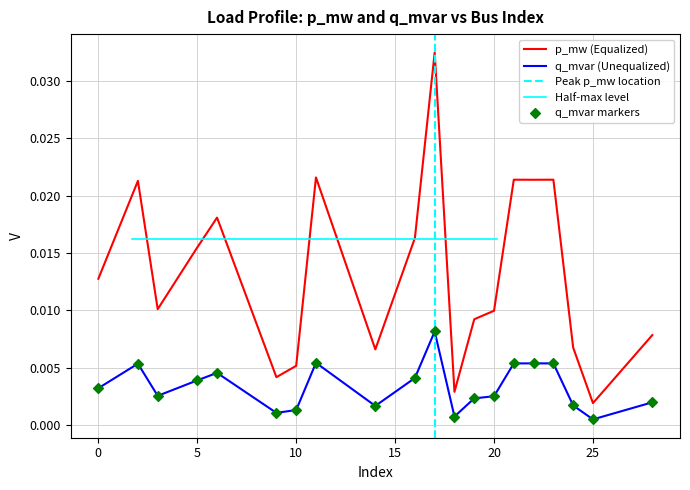

Which series has the widest spread of Y values?

p_mw